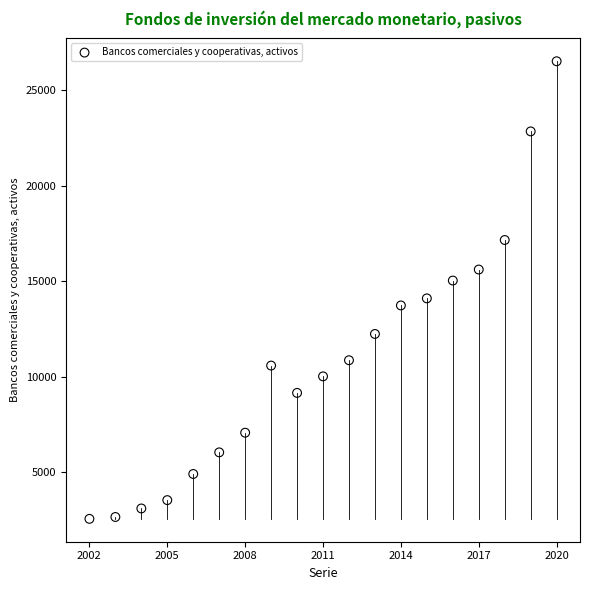

What is the range of Y values (max minus min)?

23967